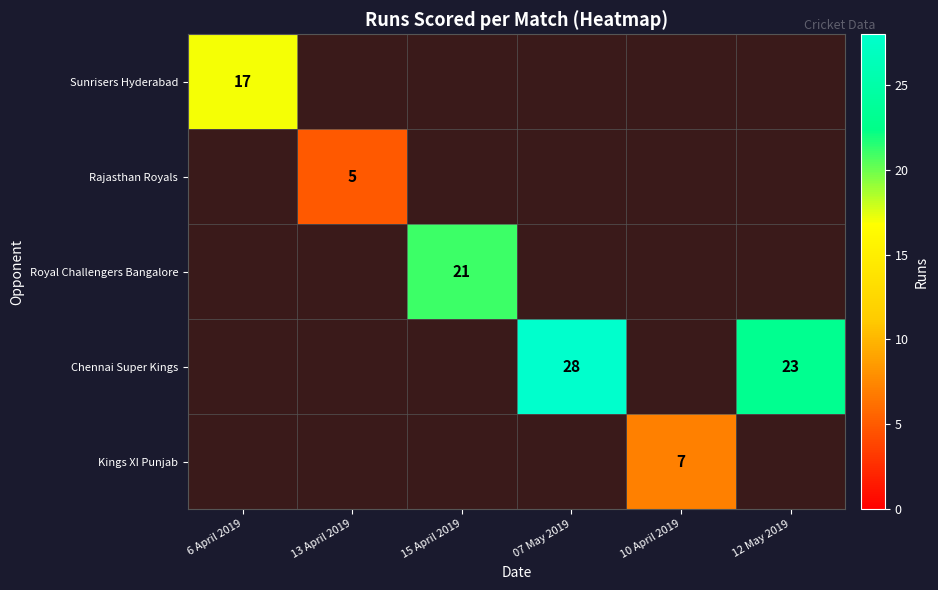

The value of Chennai Super Kings at 07 May 2019 is 19. True or false?

False